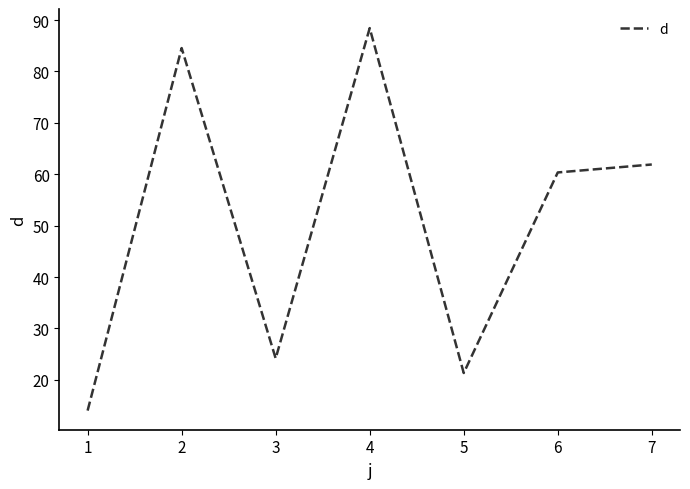

What is the difference between the values at 4 and 5?

67.1